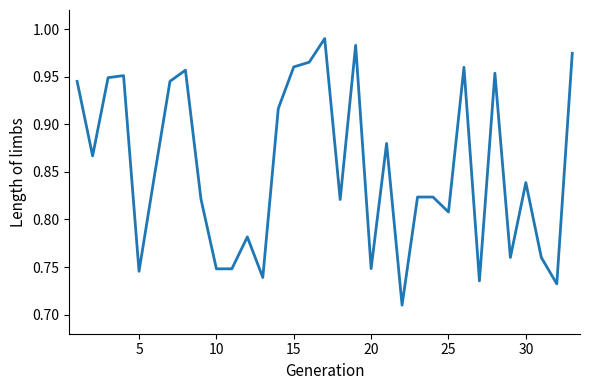

What is the difference between the maximum and minimum values?

0.3